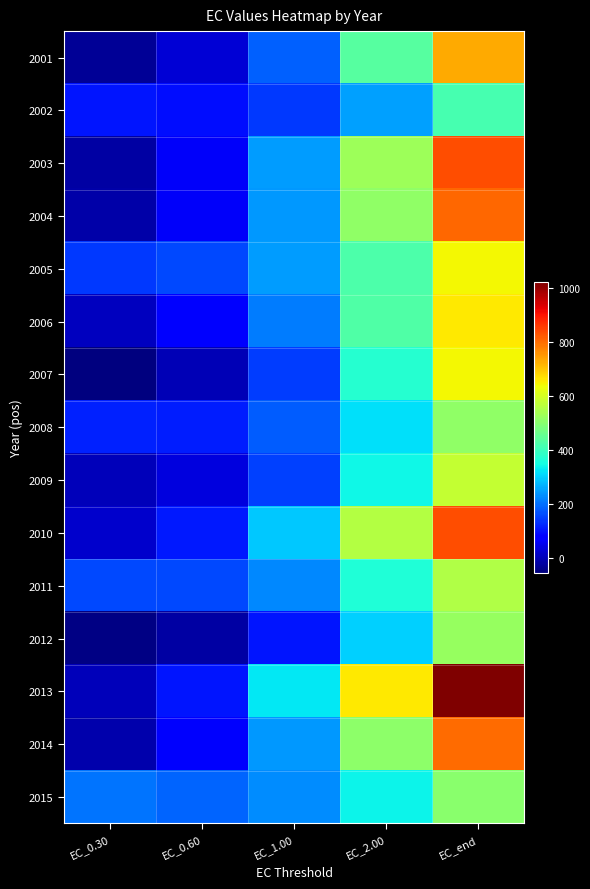

Reading left to right, what are all the values shown in this chart?

2001: EC_0.30=-33.3	EC_0.60=26.6	EC_1.00=184.8	EC_2.00=436.3	EC_end=728.9
2002: EC_0.30=104.2	EC_0.60=96.5	EC_1.00=140.9	EC_2.00=251.5	EC_end=413.0
2003: EC_0.30=-19.4	EC_0.60=61.3	EC_1.00=247.9	EC_2.00=526.5	EC_end=834.8
2004: EC_0.30=-15.9	EC_0.60=61.1	EC_1.00=241.7	EC_2.00=510.8	EC_end=805.6
2005: EC_0.30=143.3	EC_0.60=157.1	EC_1.00=248.3	EC_2.00=421.7	EC_end=642.5
2006: EC_0.30=7.7	EC_0.60=71.7	EC_1.00=214.5	EC_2.00=425.8	EC_end=658.8
2007: EC_0.30=-54.3	EC_0.60=0.1	EC_1.00=144.7	EC_2.00=374.7	EC_end=642.2
2008: EC_0.30=114.2	EC_0.60=113.6	EC_1.00=177.8	EC_2.00=317.8	EC_end=509.8
2009: EC_0.30=0.6	EC_0.60=35.9	EC_1.00=150.5	EC_2.00=344.0	EC_end=577.3
2010: EC_0.30=20.7	EC_0.60=106.6	EC_1.00=291.5	EC_2.00=556.2	EC_end=837.0
2011: EC_0.30=159.8	EC_0.60=159.2	EC_1.00=223.9	EC_2.00=363.9	EC_end=554.0
2012: EC_0.30=-50.1	EC_0.60=-17.0	EC_1.00=104.8	EC_2.00=302.5	EC_end=520.2
2013: EC_0.30=2.9	EC_0.60=102.7	EC_1.00=326.8	EC_2.00=658.0	EC_end=1022.5
2014: EC_0.30=-12.1	EC_0.60=63.5	EC_1.00=241.3	EC_2.00=507.8	EC_end=802.0
2015: EC_0.30=206.3	EC_0.60=189.1	EC_1.00=228.0	EC_2.00=337.9	EC_end=502.2